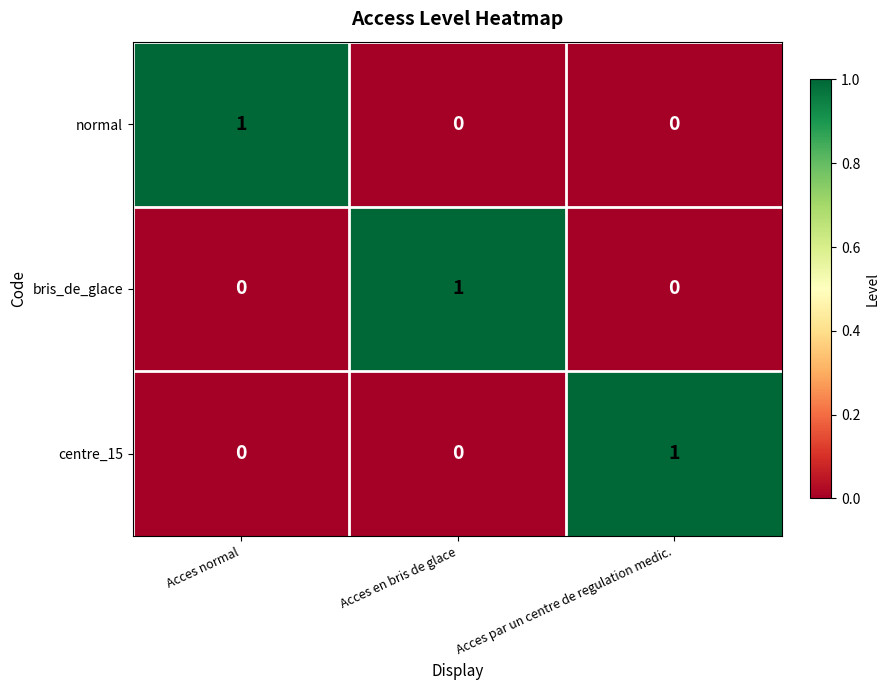

Count the normal values in the range 0 to 1.

3